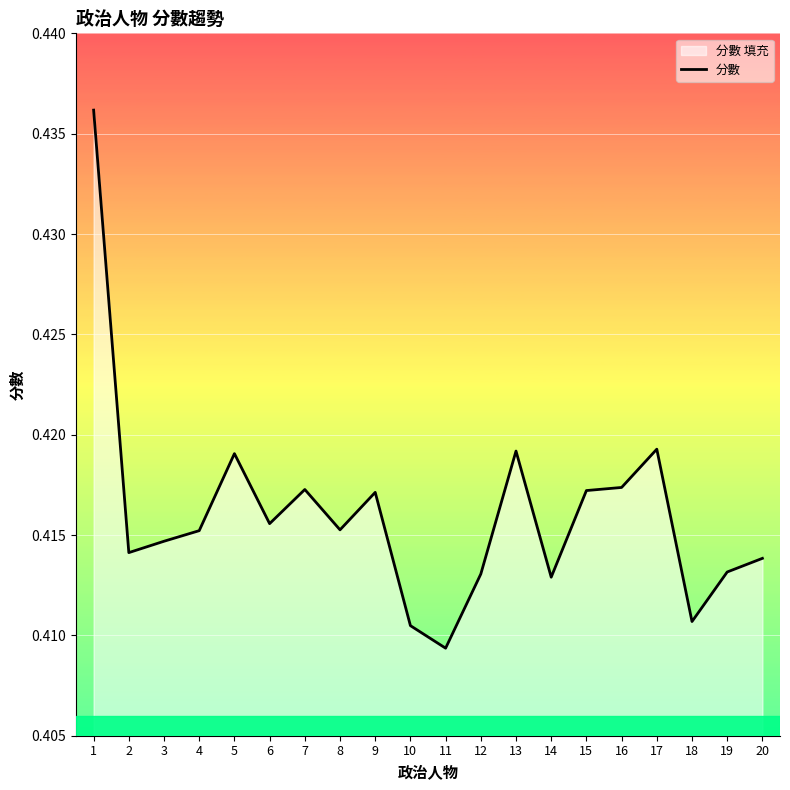

How many points are lower than both their immediate neighbors (excluding endpoints)?

6